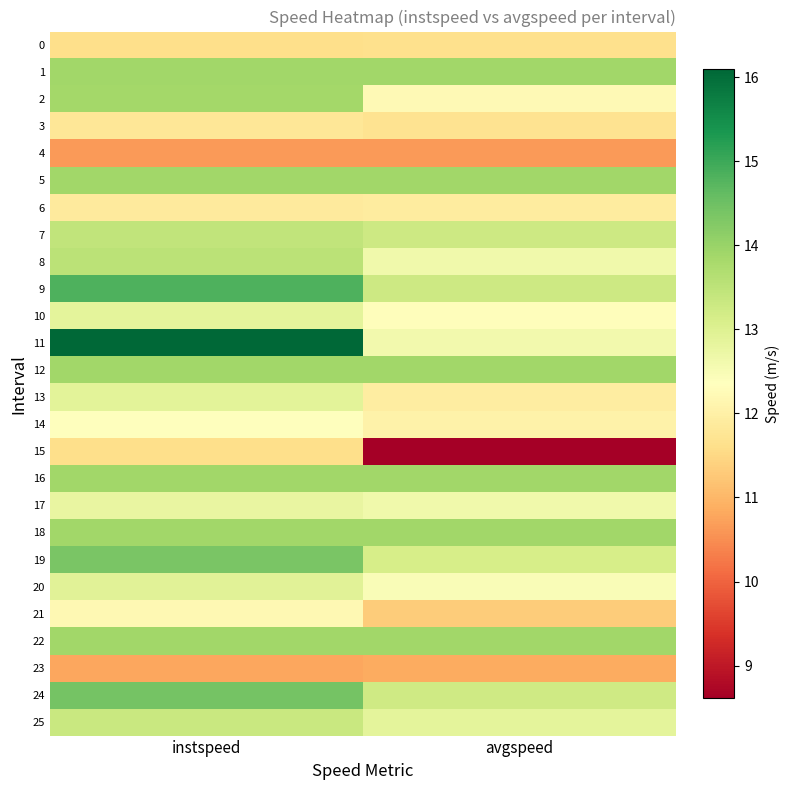

Which series changed the most between instspeed and avgspeed?

11